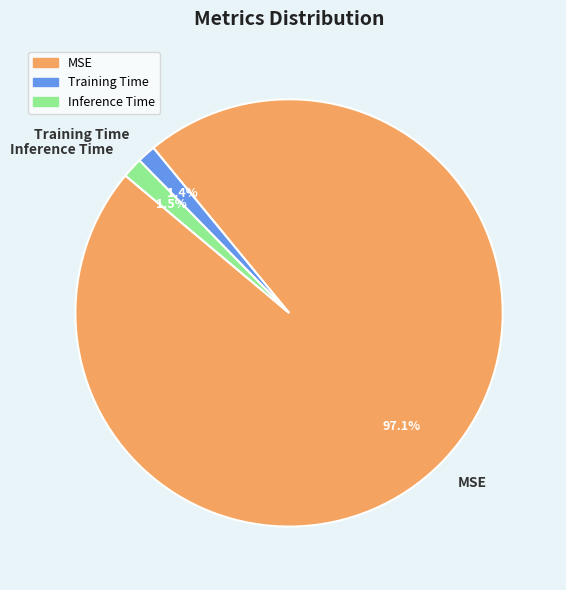

To the nearest percent, what is the average slice percentage?

33%